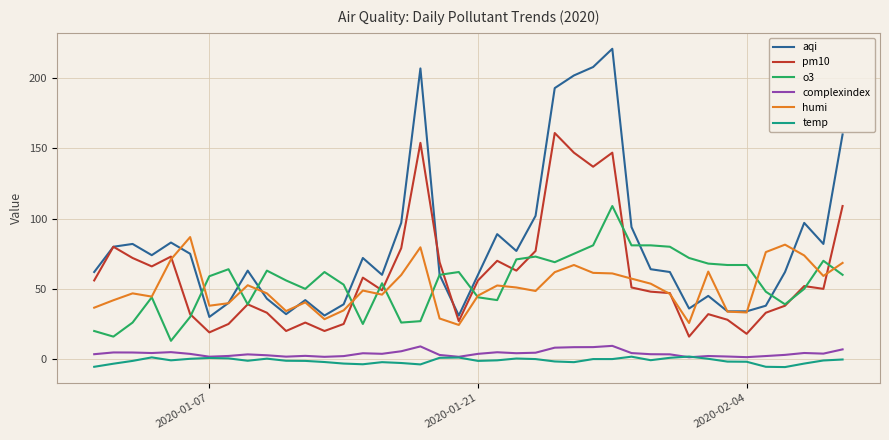

How many categories are shown in the chart?

40